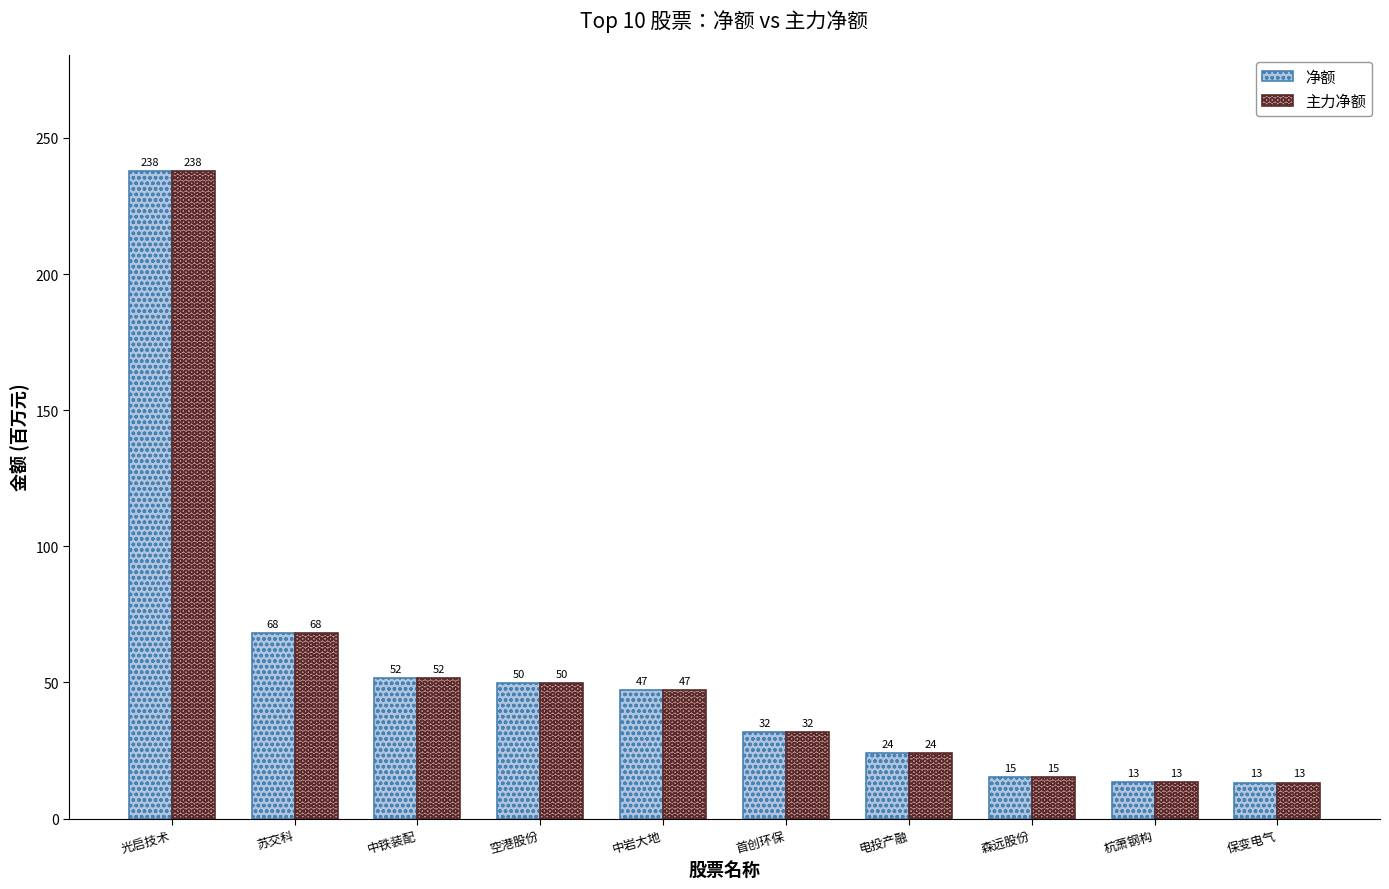

What are all the series names shown in the legend?

净额, 主力净额